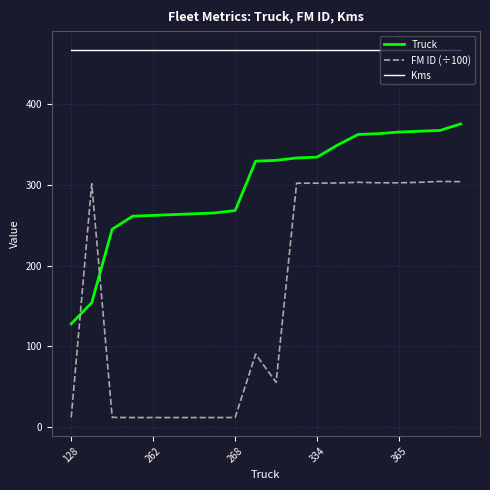

List the series in order of their peak value, highest first.

Kms, Truck, FM ID (÷100)